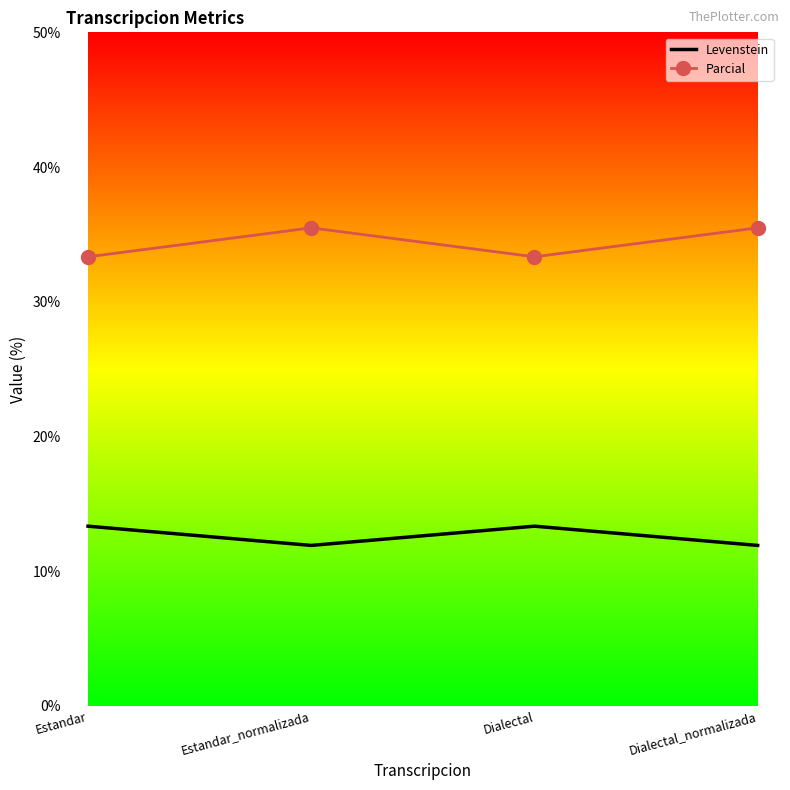

What is the smallest value displayed?

11.9